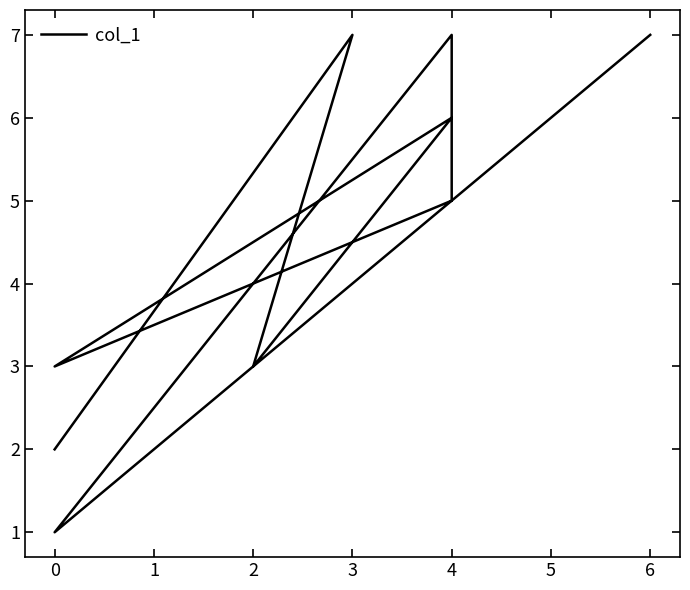

Which has a higher value, 2 or 4?

4